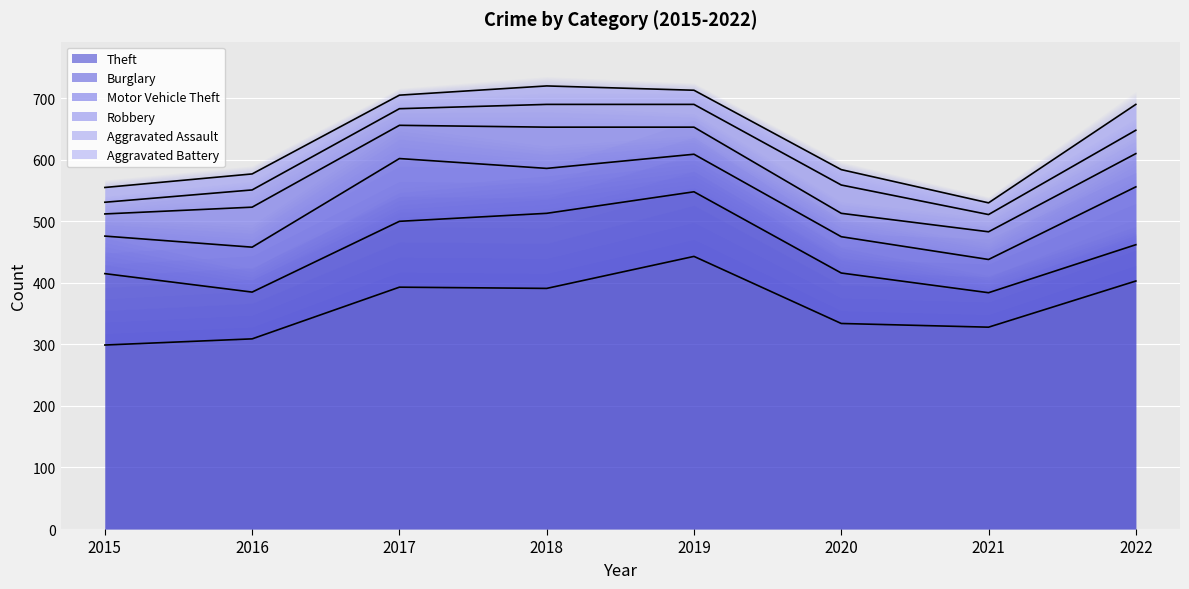

At which label does Theft first exceed 391?

2017